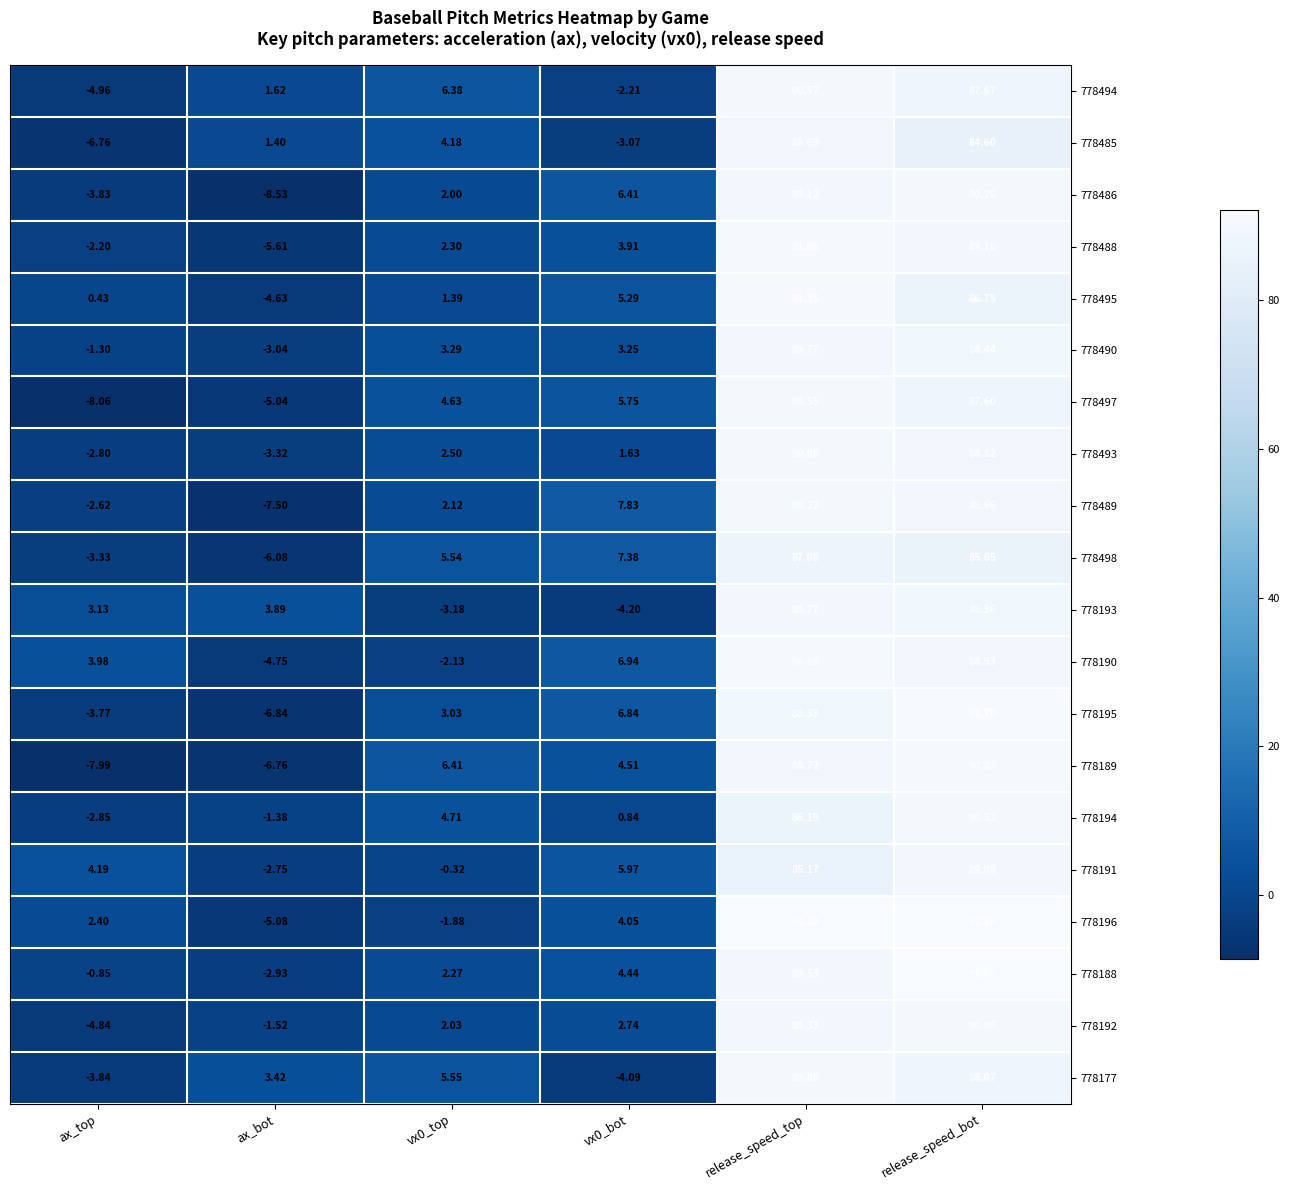

Which category has the lowest value across all series?

ax_bot